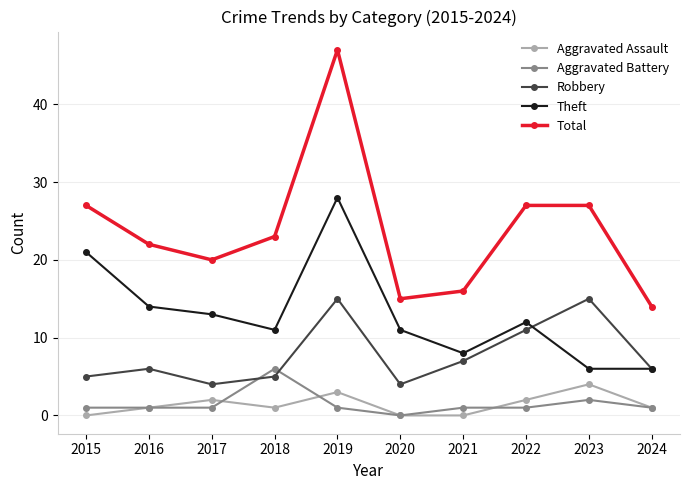

True or false: Theft and Aggravated Battery intersect in this chart.

False